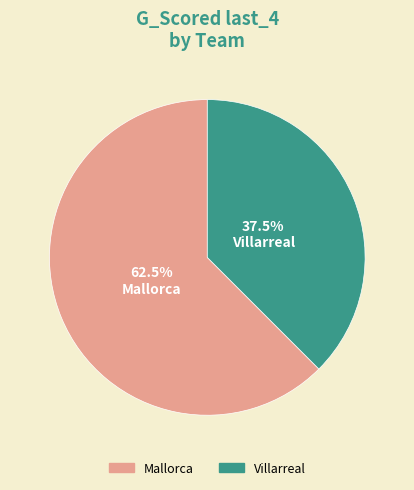

What is the largest slice in the pie chart?

Mallorca